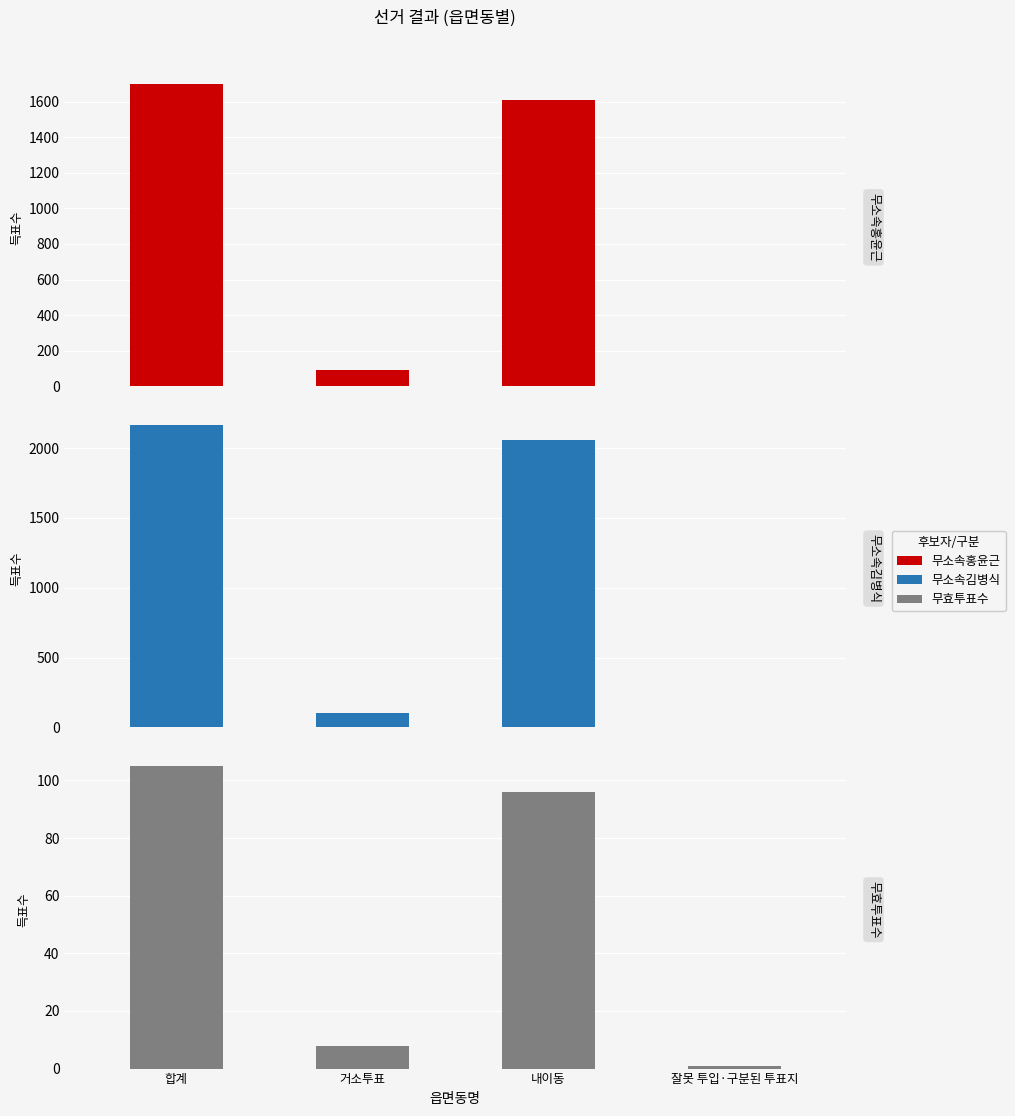

At 합계, list the series in order from smallest to largest.

무효투표수, 무소속홍윤근, 무소속김병식